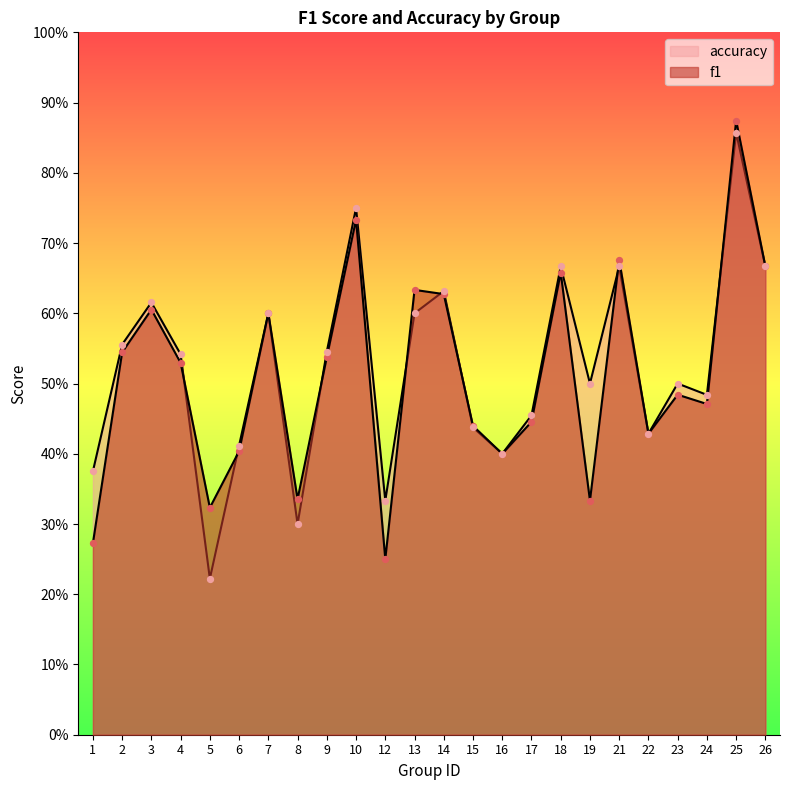

Is the value of f1 at 23 greater than the value of accuracy at 10?

No